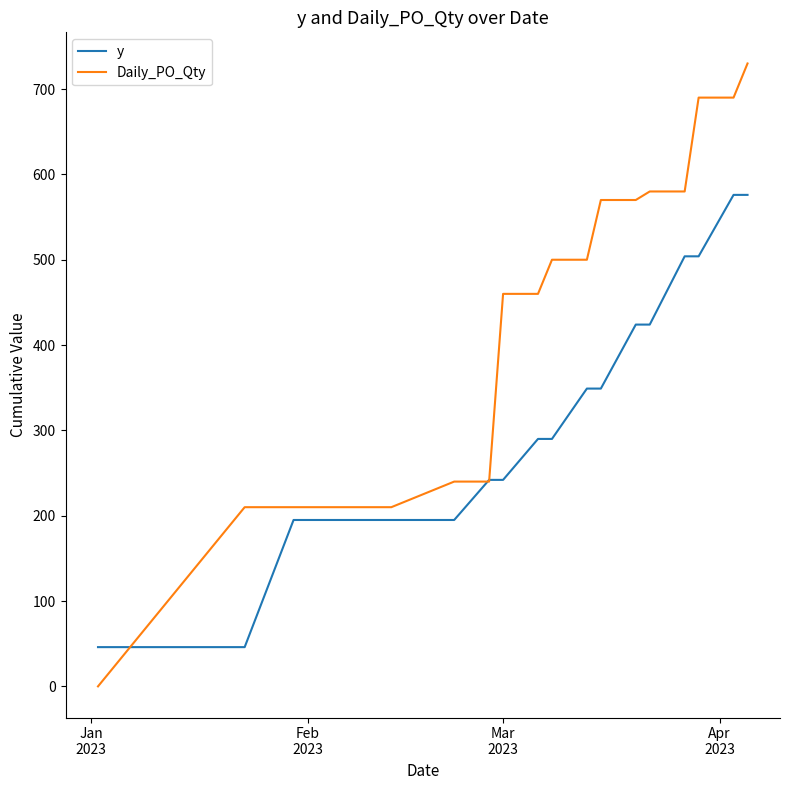

What is the highest value of the y series?

576